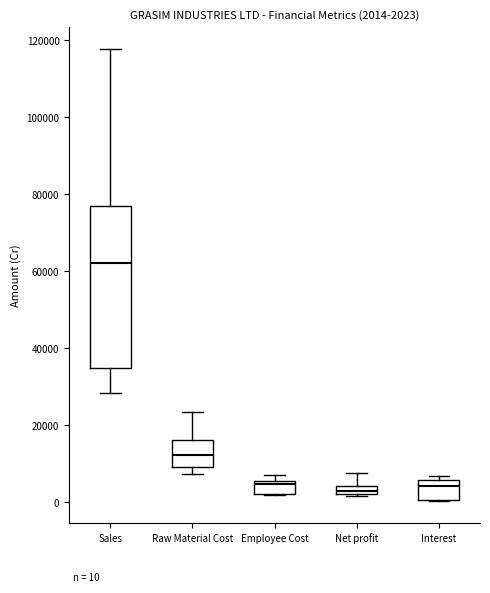

Which box is the tallest, from its lower edge to its upper edge?

Sales